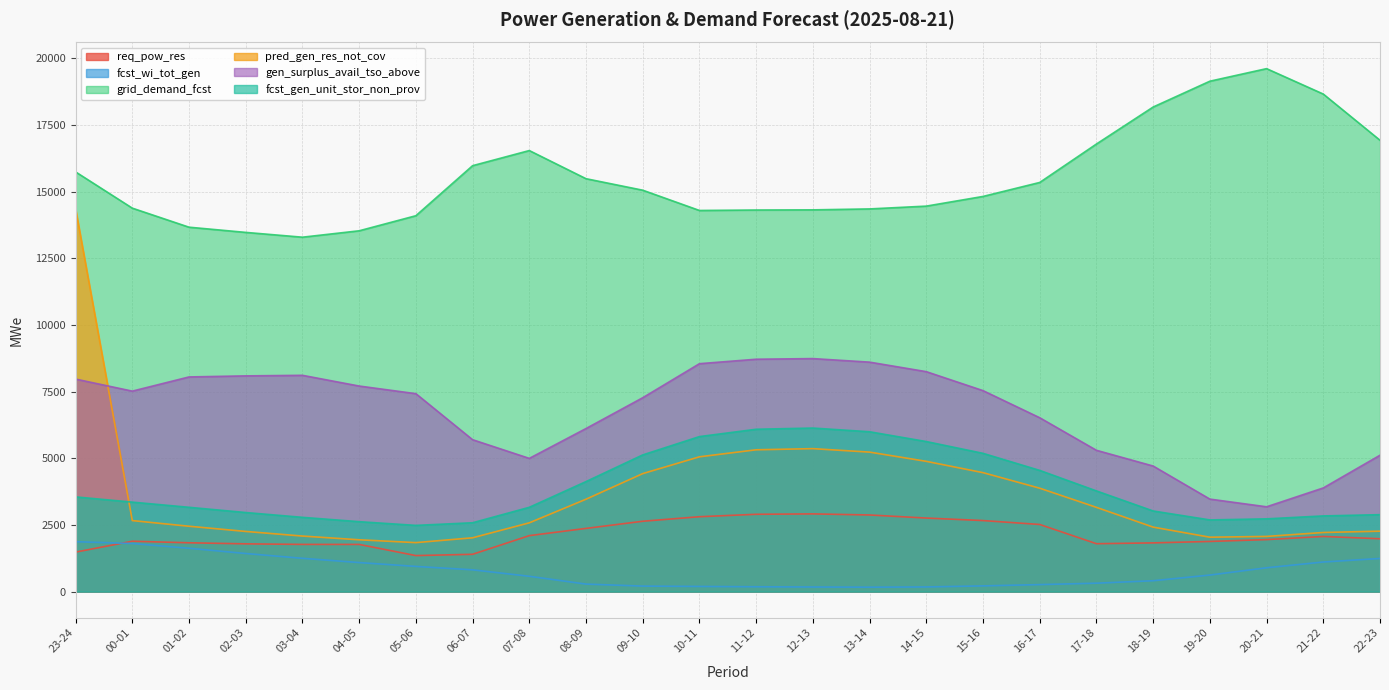

What is the sum of all fcst_gen_unit_stor_non_prov values?

93230